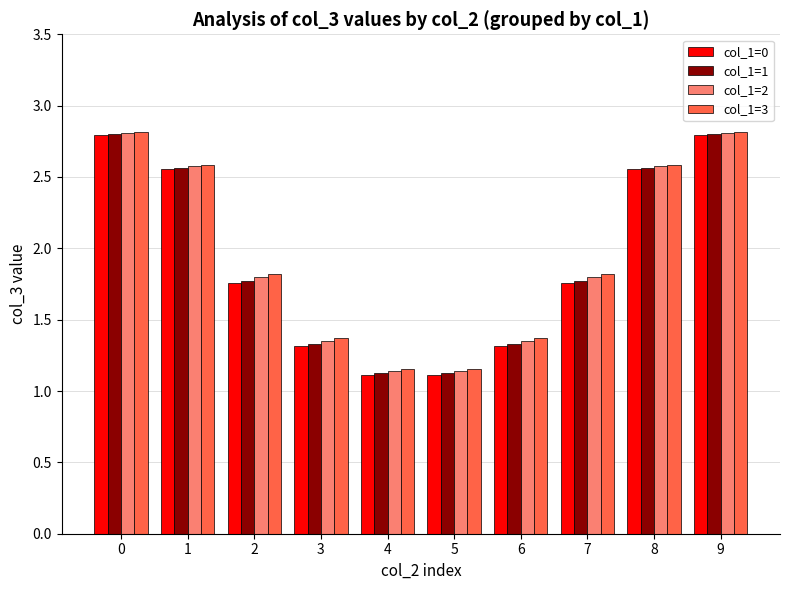

What is the sum of the col_1=2 values at 5 and 8?

3.7